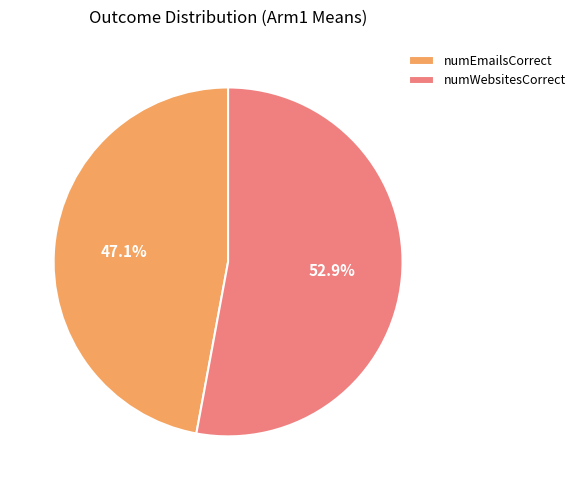

Count the number of slices in the pie.

2